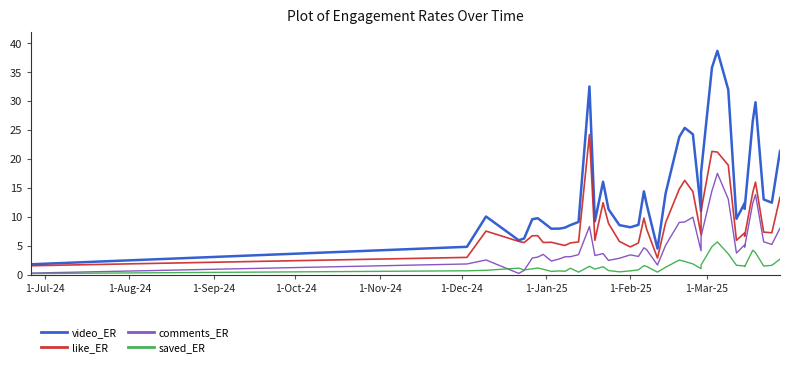

What is the average value of the comments_ER series?

5.4